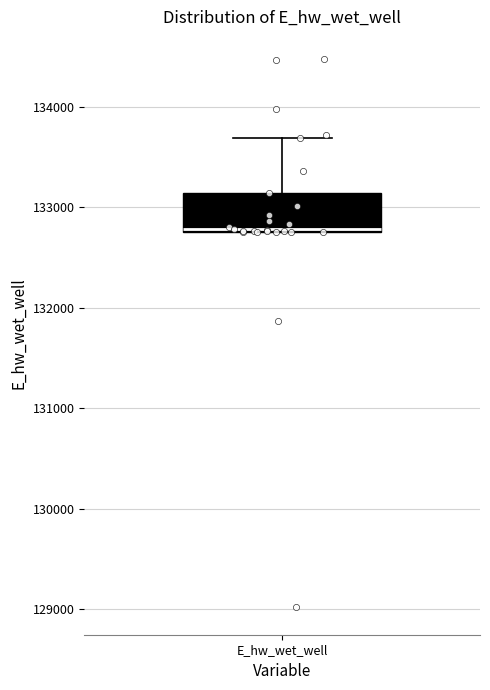

Read this box plot against the y-axis: the position of the median line, the range covered by the box, and the ends of both whiskers. The values are not printed on the chart, so give them approximately, as read against the axis.

median 132800, box 132800 to 133100, whiskers 132800 to 133700